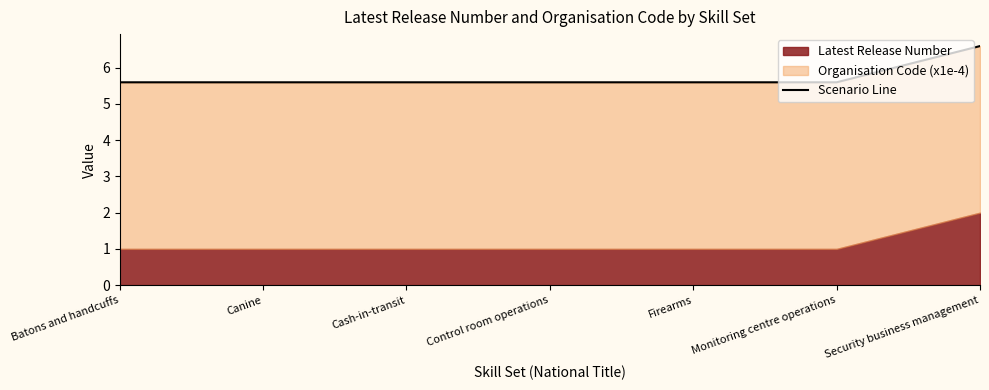

How many lines are shown in the chart?

1